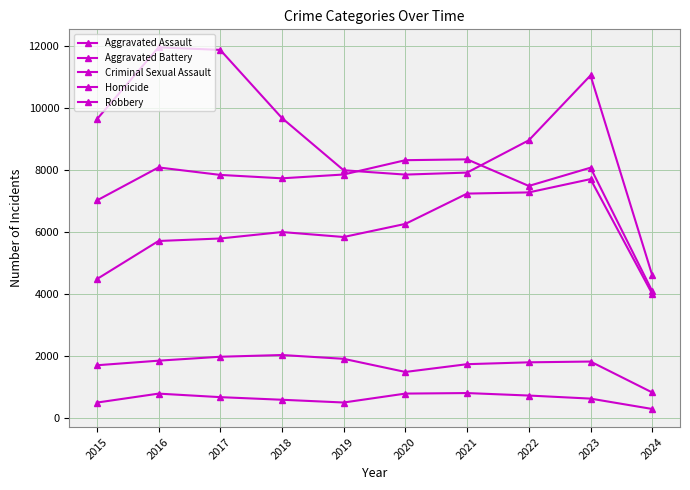

Where is the first local maximum for Aggravated Battery?

2016